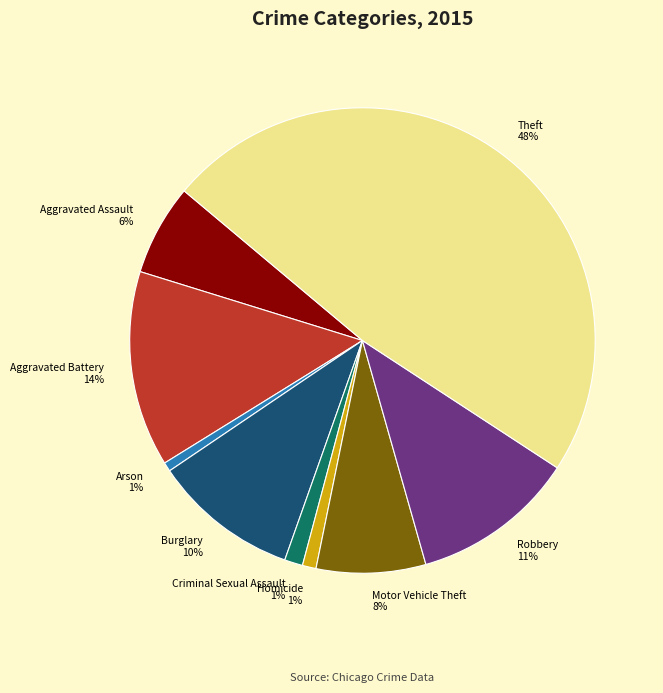

Count the number of slices in the pie.

9